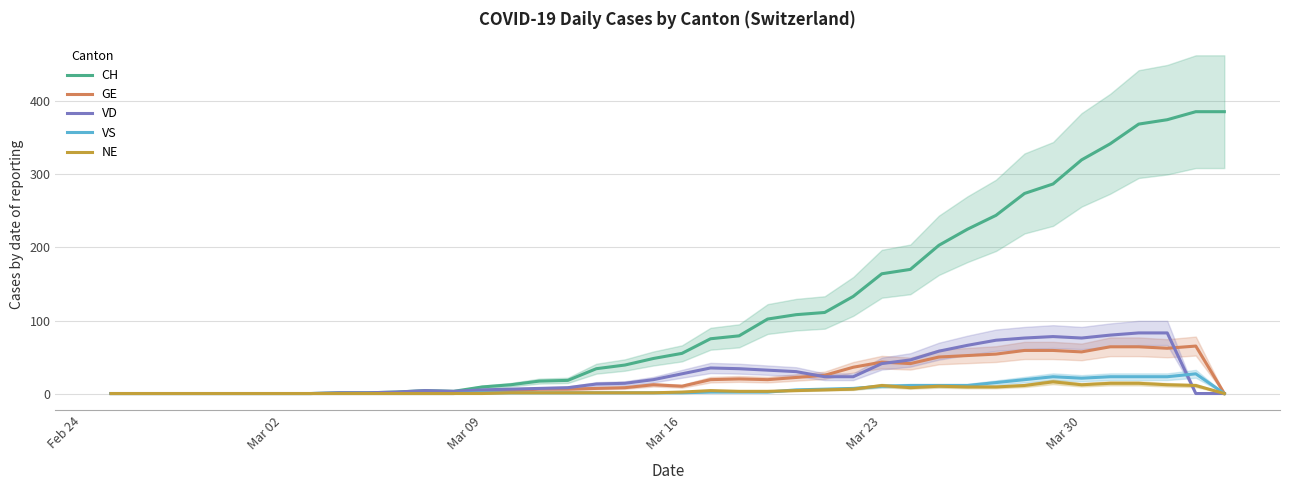

What is the maximum value for VS?

27